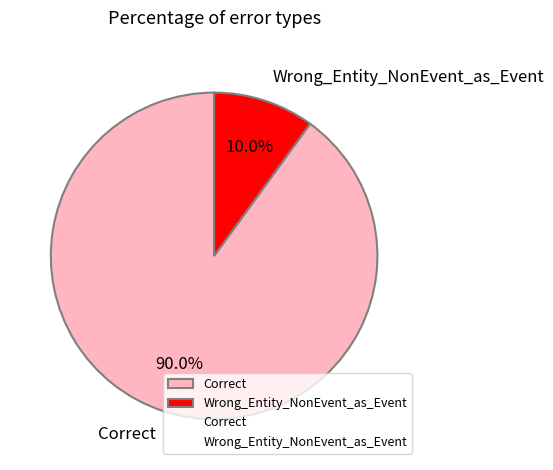

To the nearest percent, what is the difference between the Wrong_Entity_NonEvent_as_Event and Correct slice percentages?

80%